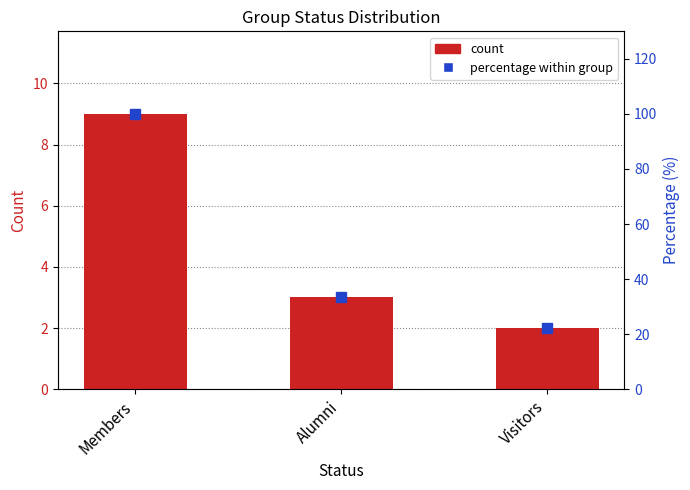

Rank the categories by value from highest to lowest.

Members, Alumni, Visitors